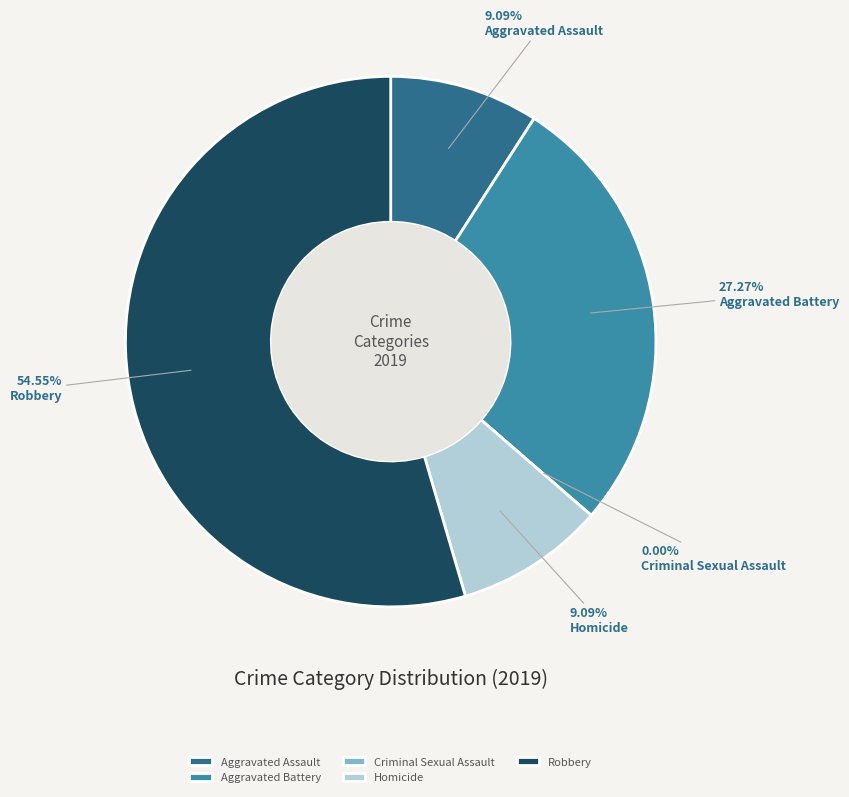

To the nearest percent, what is the average slice percentage?

20%